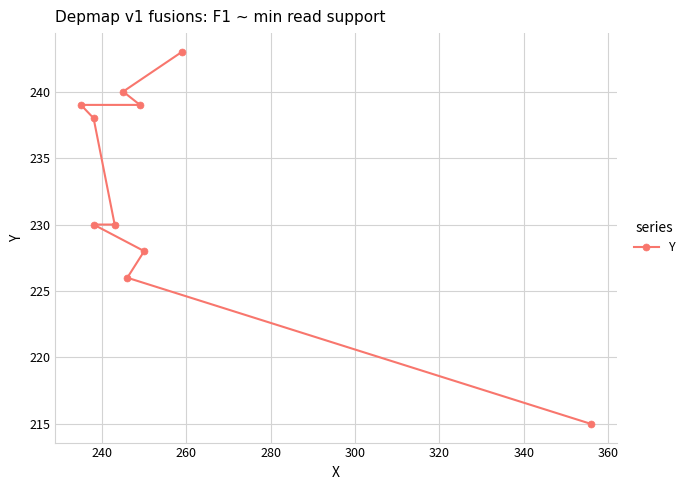

What is the sum of all values?

2328